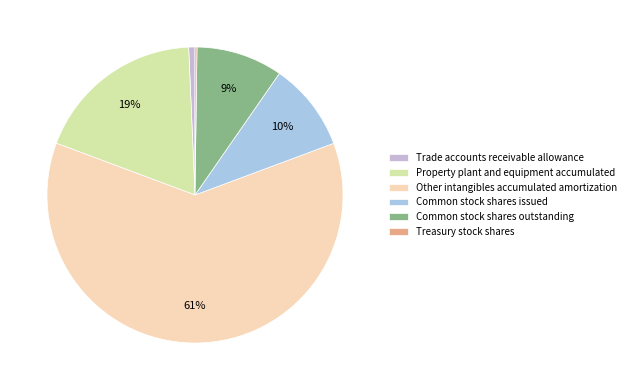

Between Common stock shares issued and Common stock shares outstanding, which is larger?

Common stock shares issued